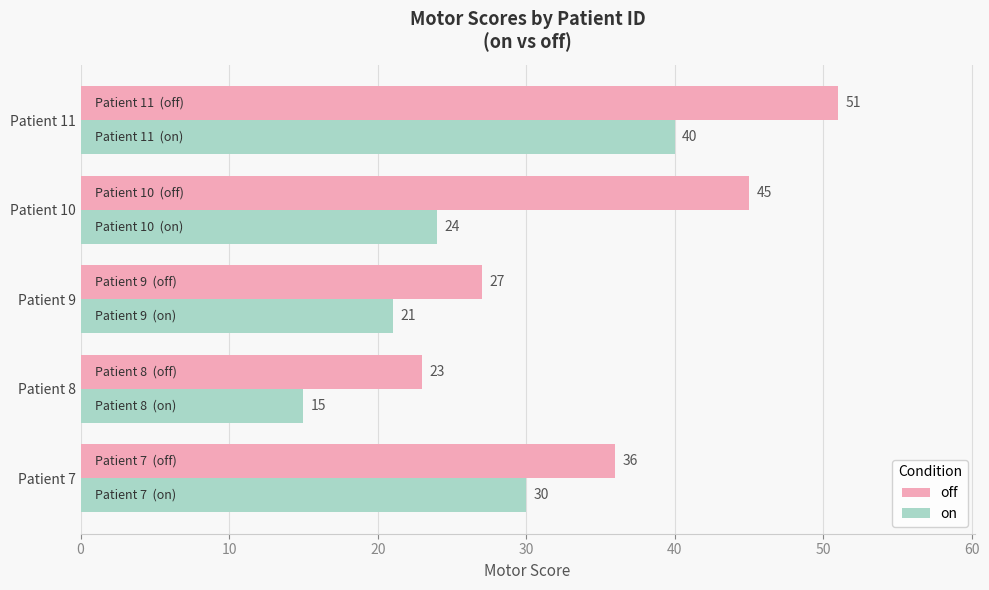

What is the spread (max minus min) of values at Patient 7?

6